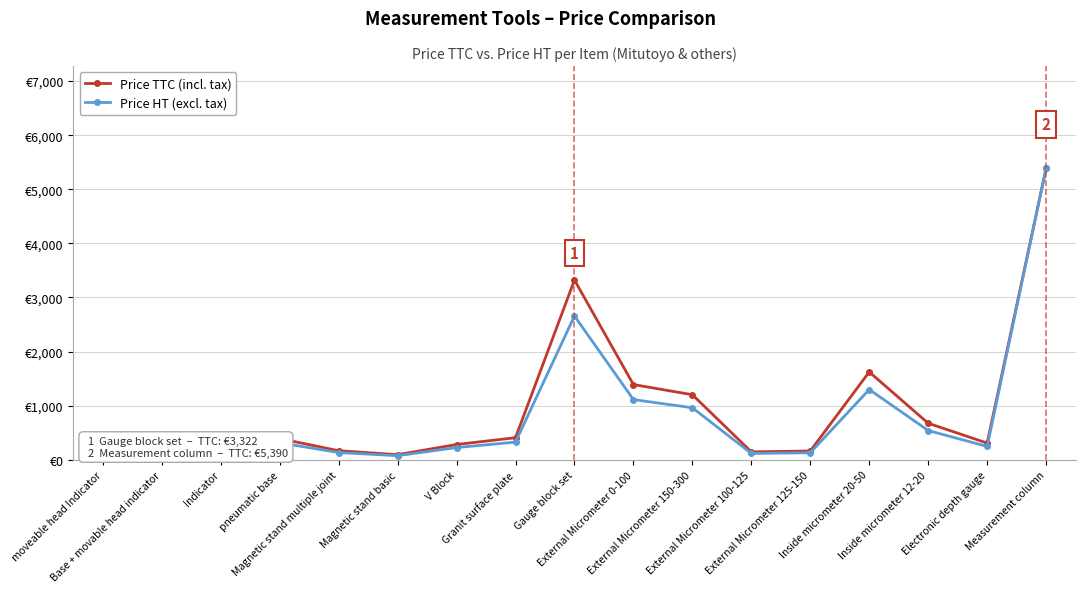

How many distinct data groups are displayed?

2